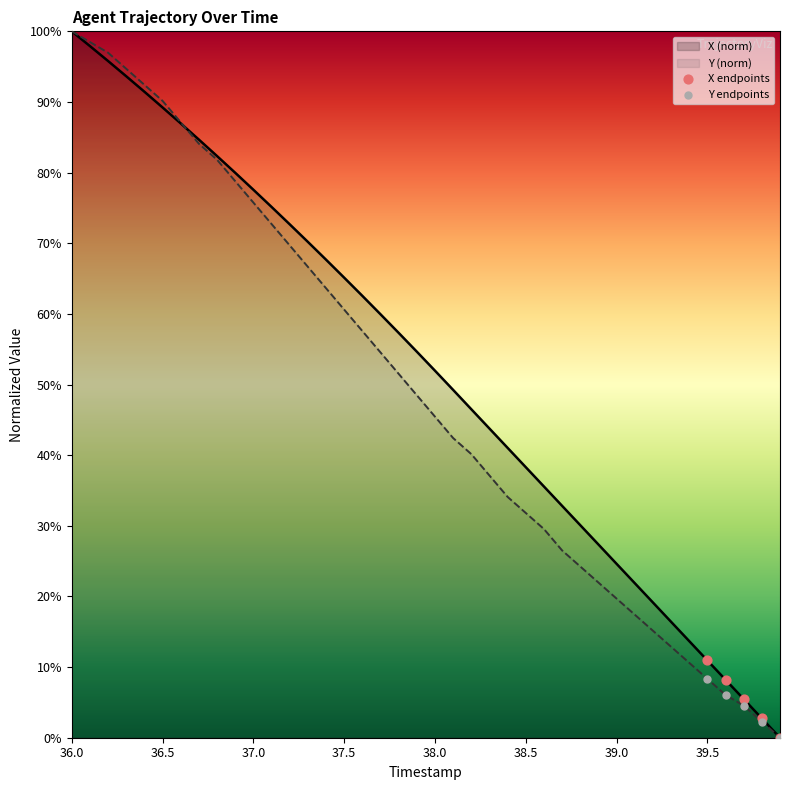

Which series contains the lowest Y value?

X endpoints